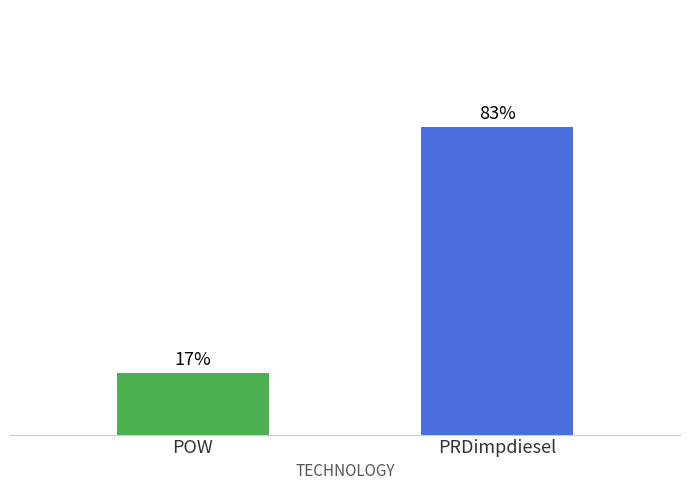

Where does the data first go above 83?

PRDimpdiesel